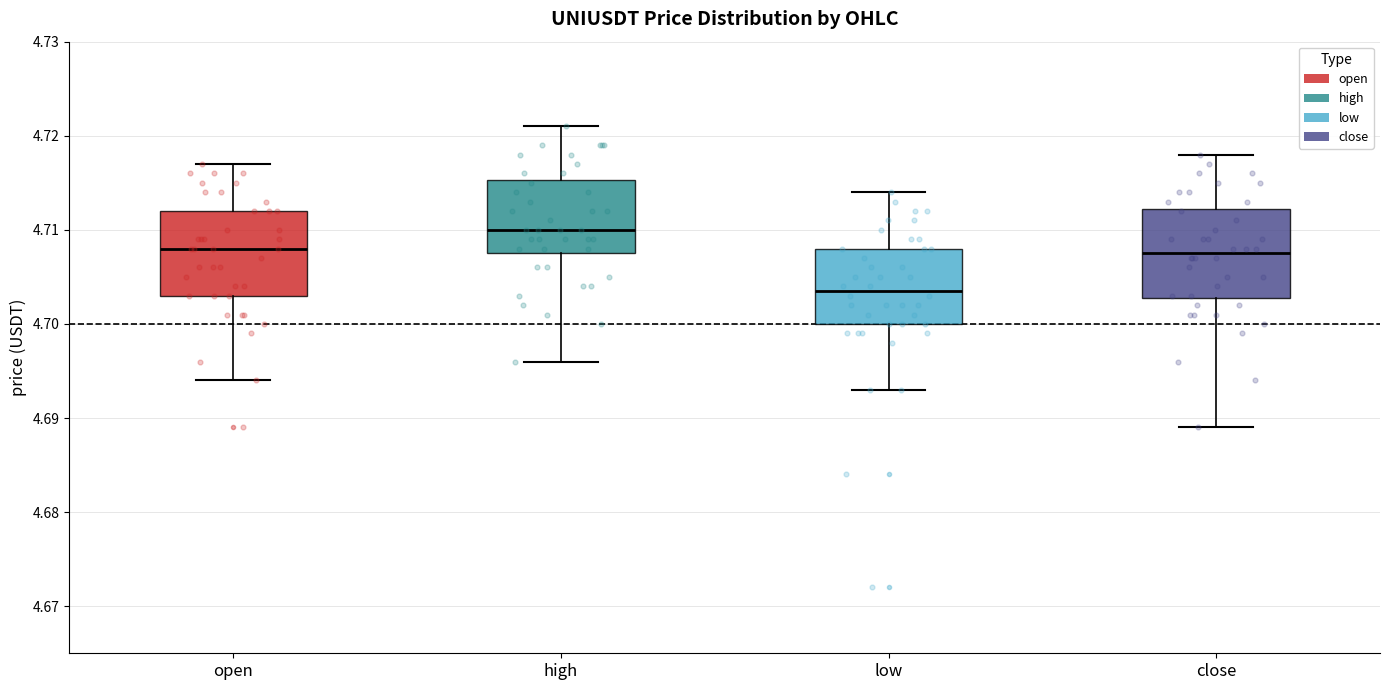

Where does the upper whisker of the box for close end on the y-axis? The values are not printed on the chart, so give them approximately, as read against the axis.

4.718